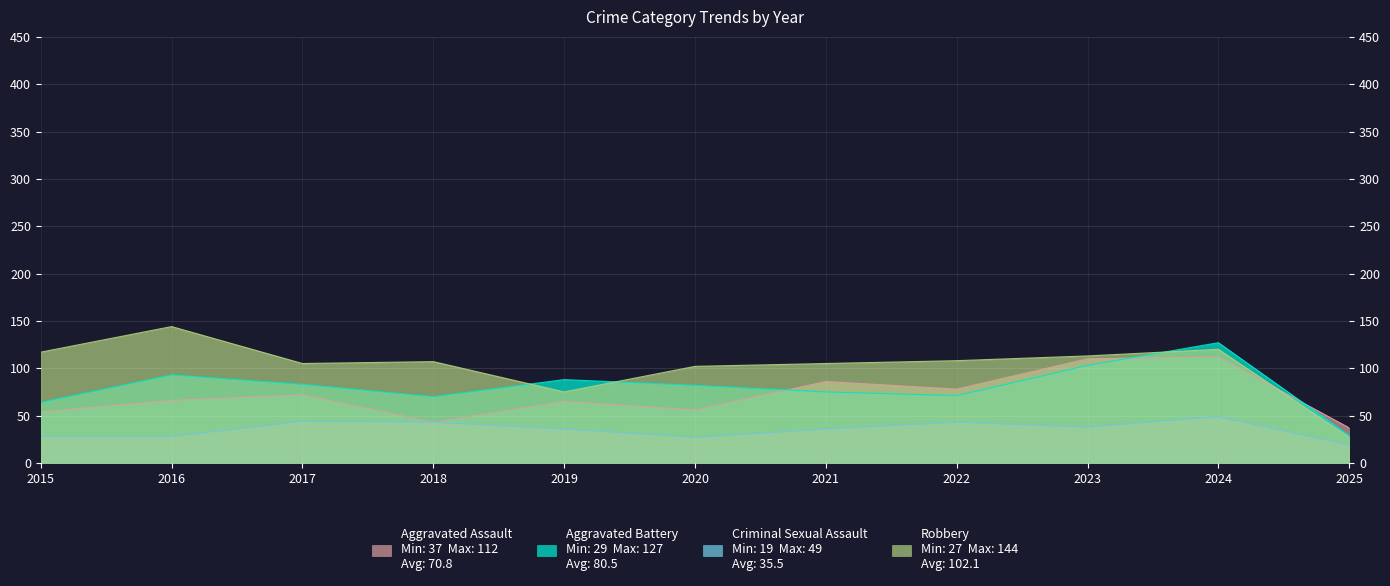

How many interior local peaks does the Aggravated Assault series have?

4